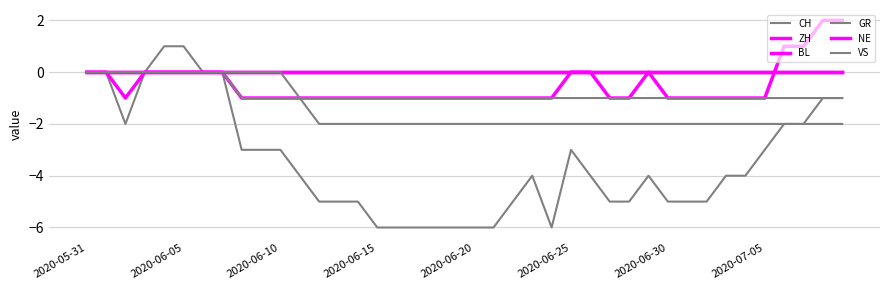

Does the chart have visible grid lines?

Yes